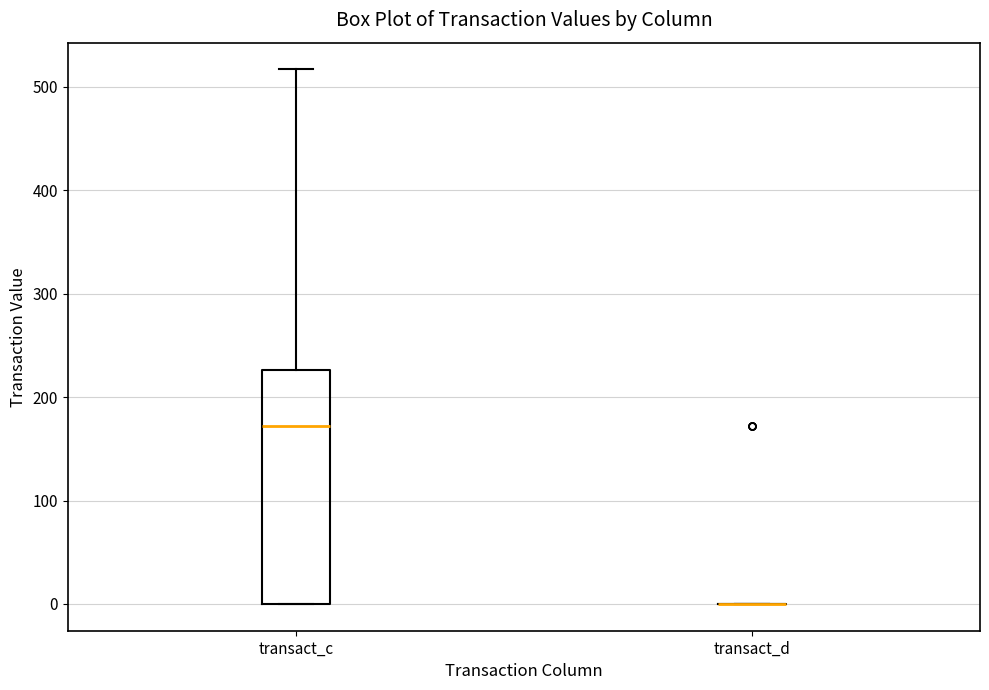

Where does the upper whisker of the box for transact_c end on the y-axis? The values are not printed on the chart, so give them approximately, as read against the axis.

520